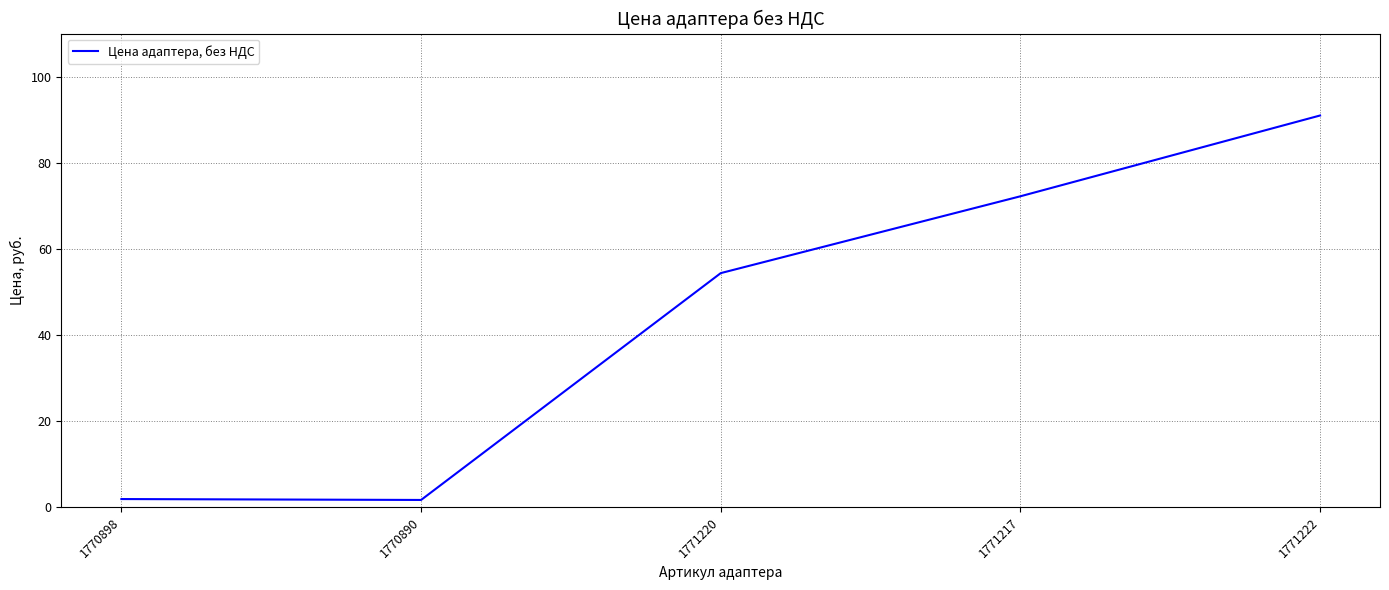

What position from the left is 1771217?

4